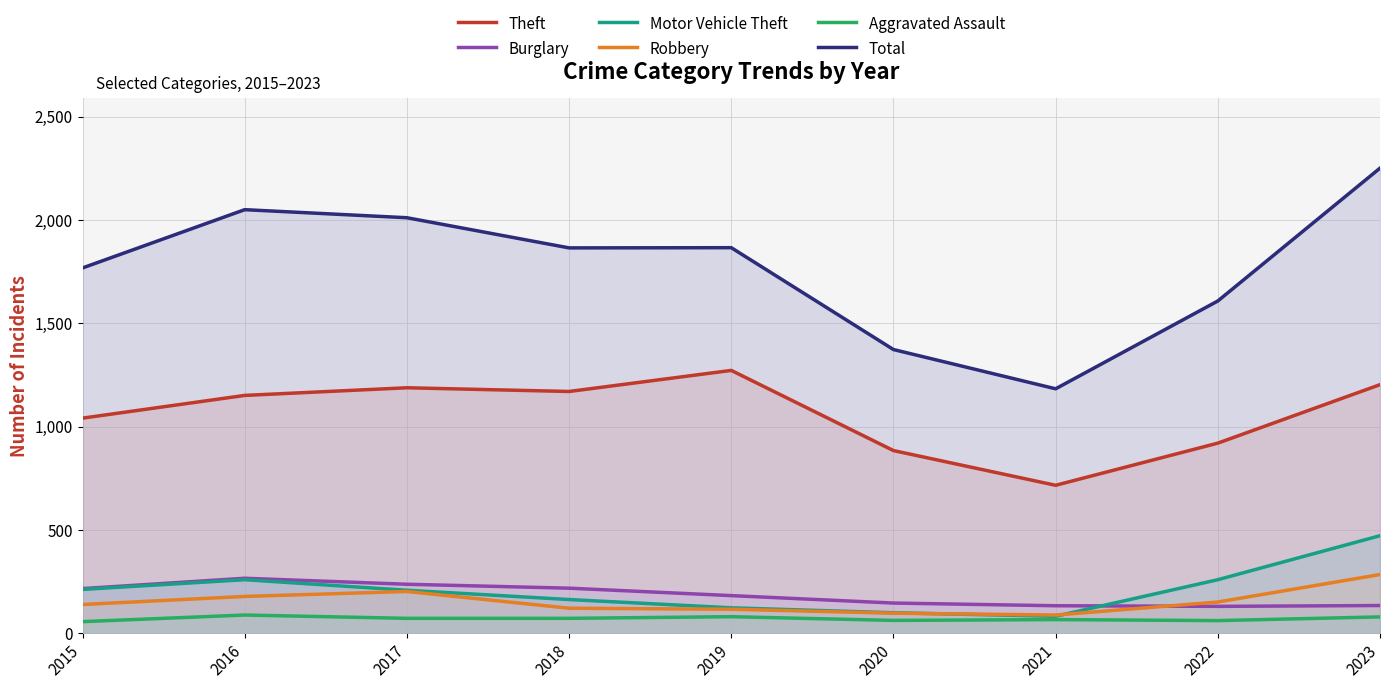

Reading left to right, transcribe all the data shown in this chart.

Theft: 2015=1041	2016=1151	2017=1188	2018=1170	2019=1272	2020=884	2021=716	2022=920	2023=1203
Burglary: 2015=216	2016=266	2017=237	2018=218	2019=182	2020=146	2021=133	2022=130	2023=134
Motor Vehicle Theft: 2015=212	2016=259	2017=208	2018=163	2019=123	2020=99	2021=82	2022=259	2023=472
Robbery: 2015=139	2016=178	2017=202	2018=121	2019=116	2020=97	2021=88	2022=151	2023=284
Aggravated Assault: 2015=56	2016=88	2017=72	2018=72	2019=80	2020=62	2021=66	2022=61	2023=79
Total: 2015=1768	2016=2050	2017=2011	2018=1865	2019=1866	2020=1373	2021=1183	2022=1608	2023=2251